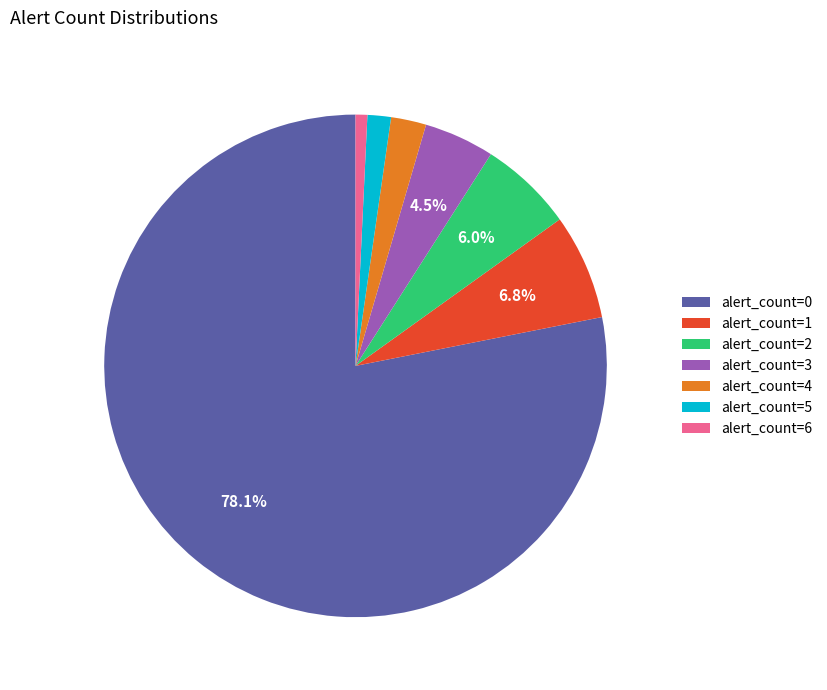

Which category accounts for the majority?

alert_count=0